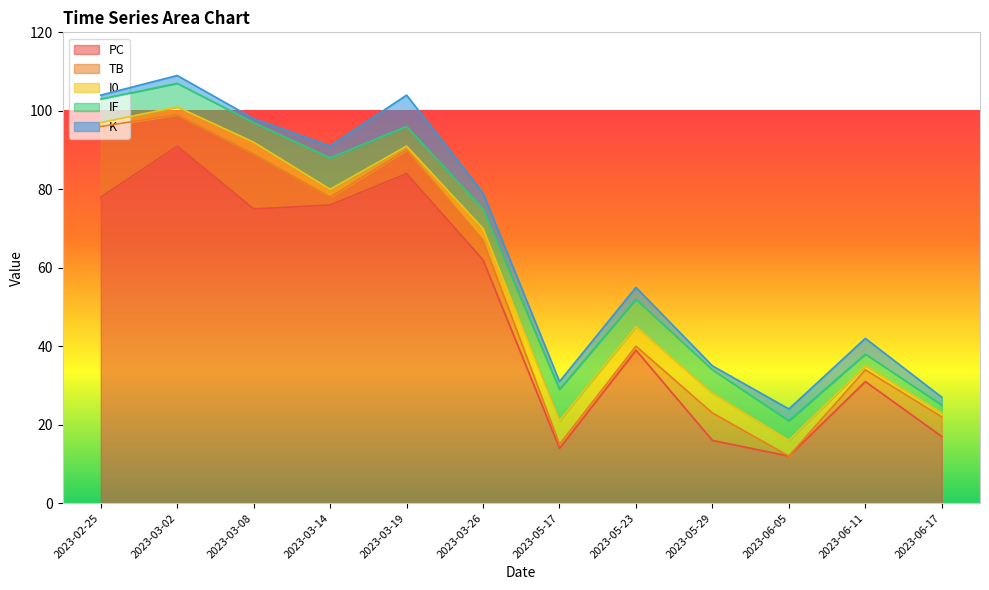

True or false: PC and IF cross at least once.

False